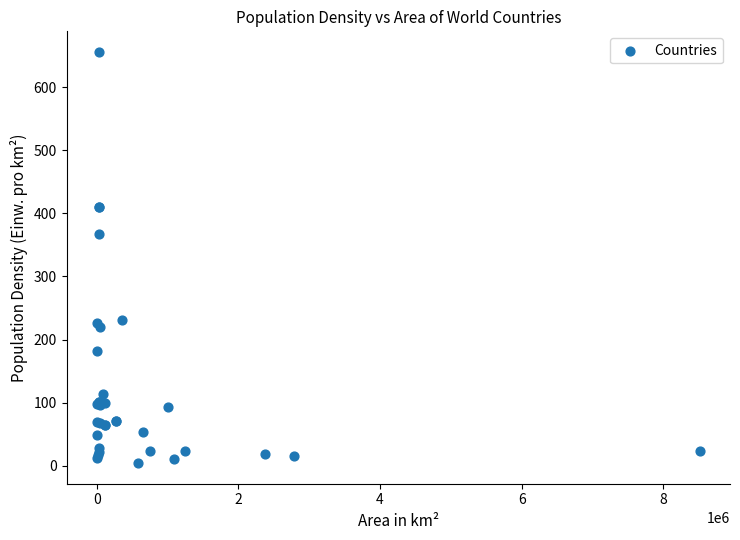

What Y value in the scatter plot is closest to 330?

367